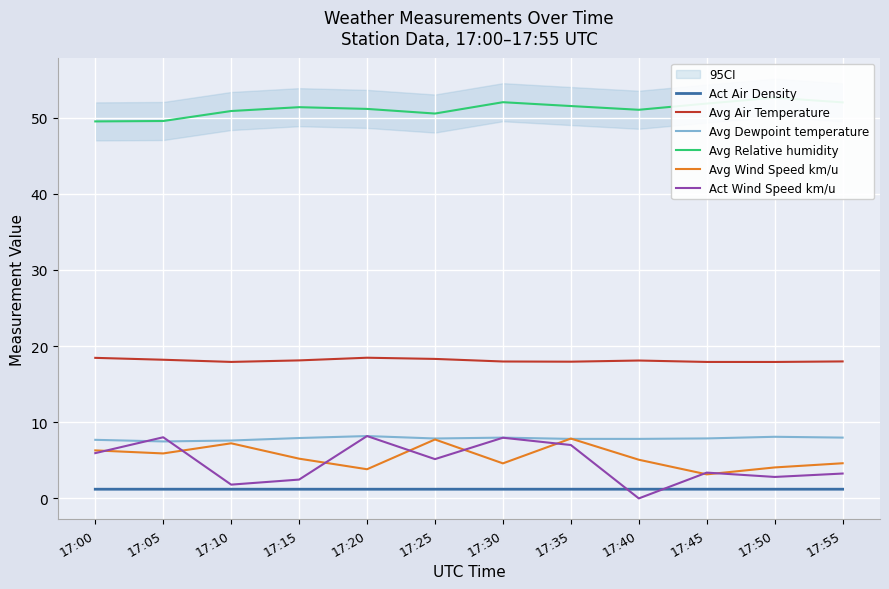

How many lines are shown in the chart?

6